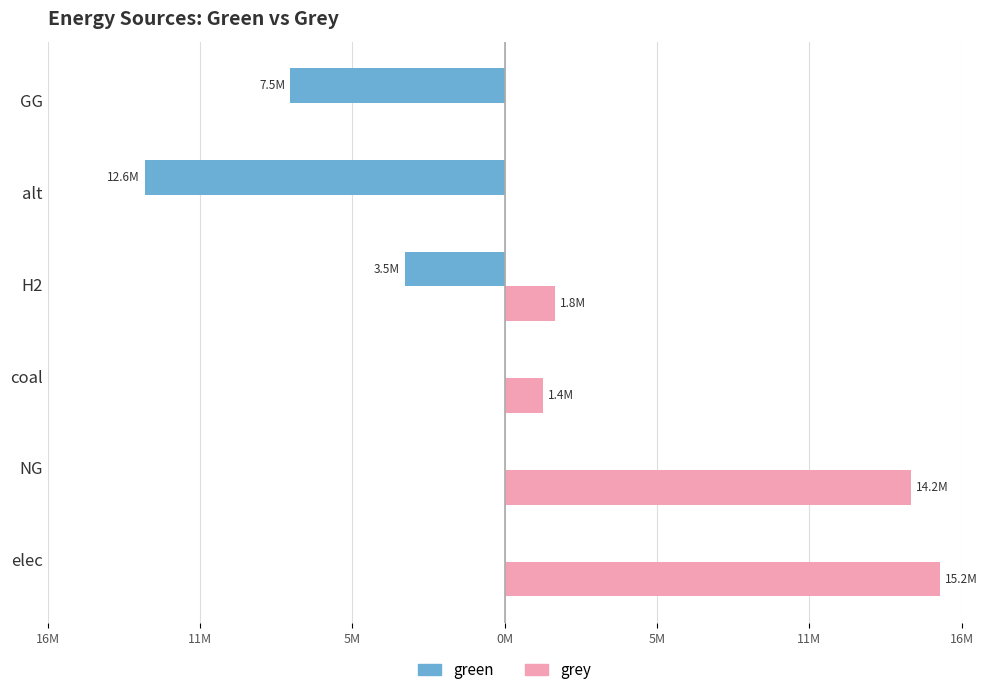

What are all the series names shown in the legend?

green, grey